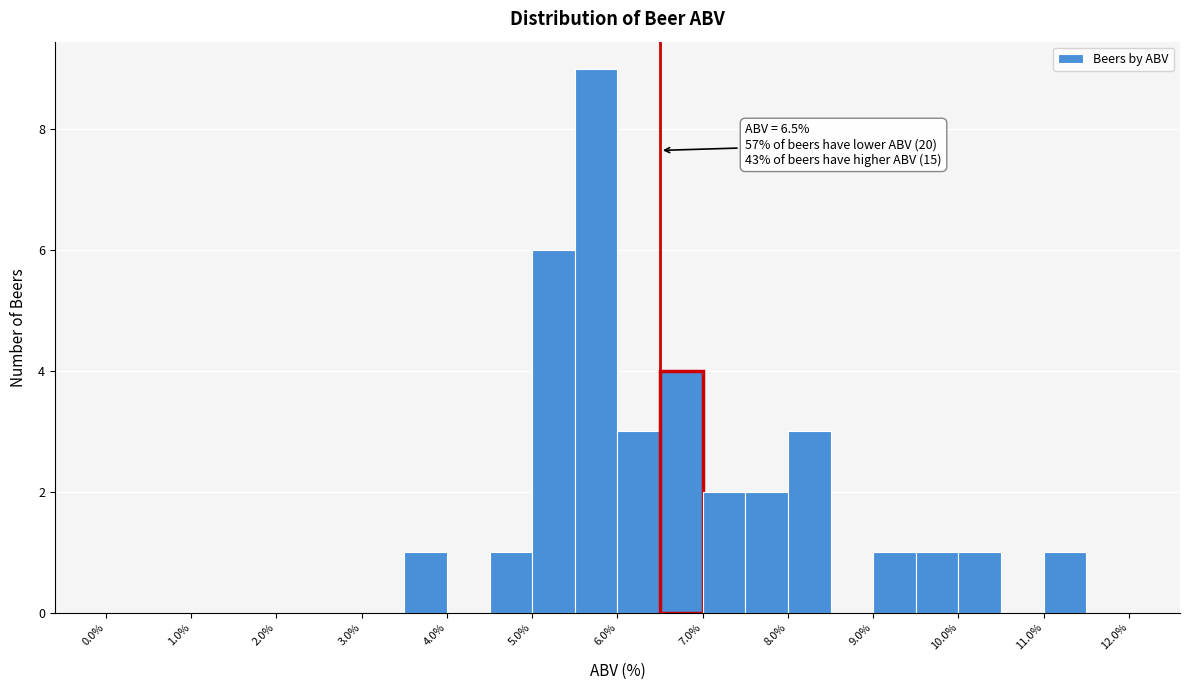

Which range on the x-axis has the tallest bar?

5.5 to 6.0